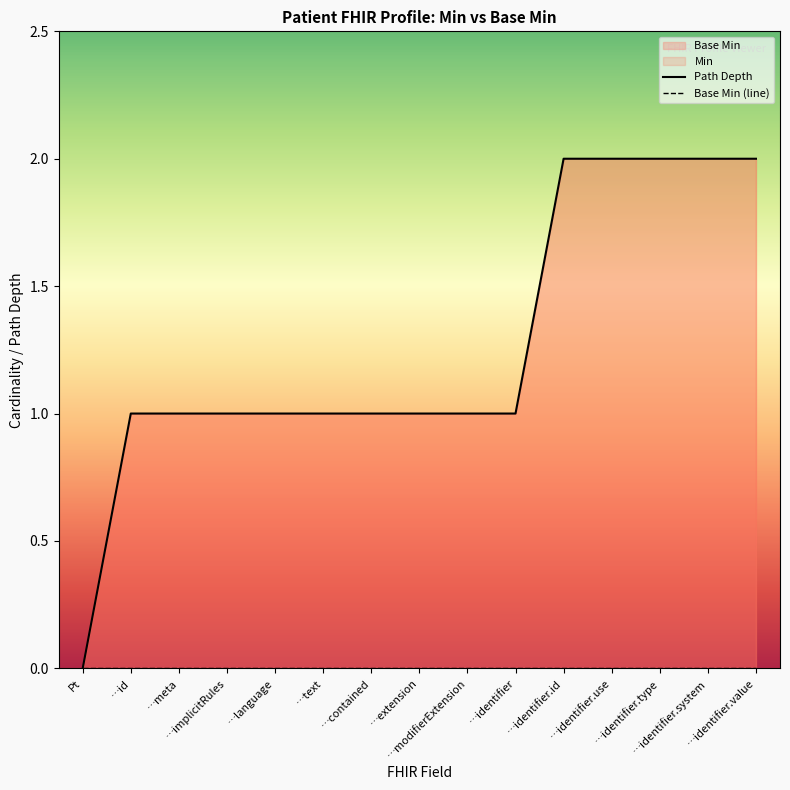

Which series has the largest range (max minus min)?

Path Depth